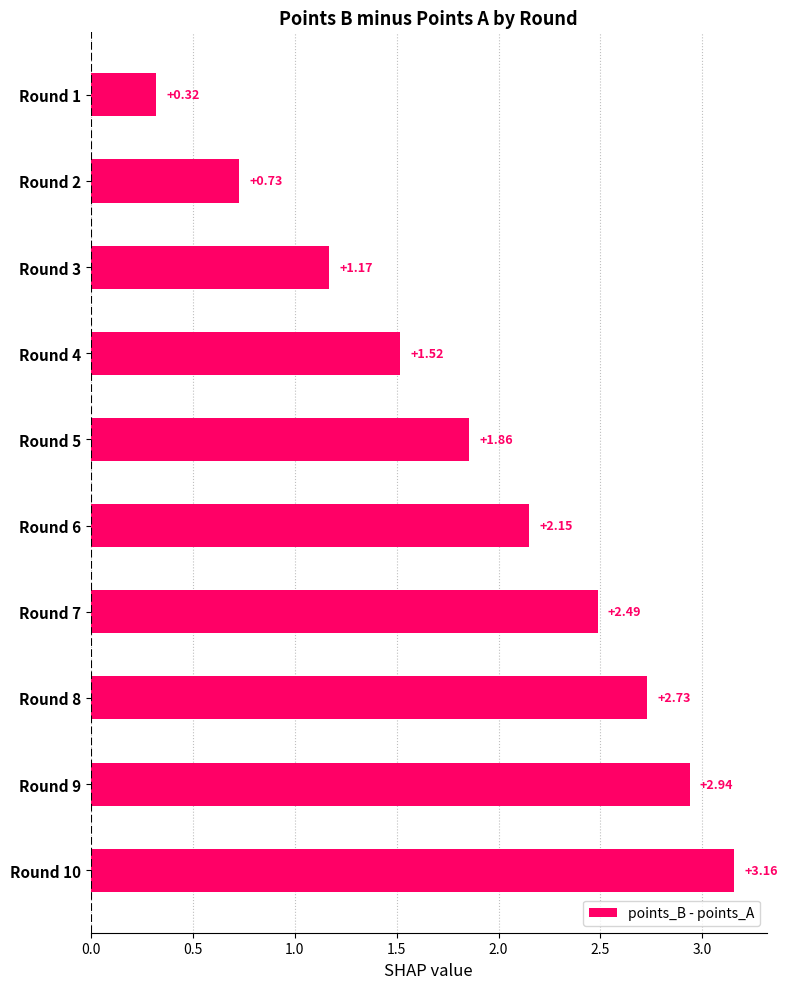

Rank the categories by value from lowest to highest.

Round 1, Round 2, Round 3, Round 4, Round 5, Round 6, Round 7, Round 8, Round 9, Round 10